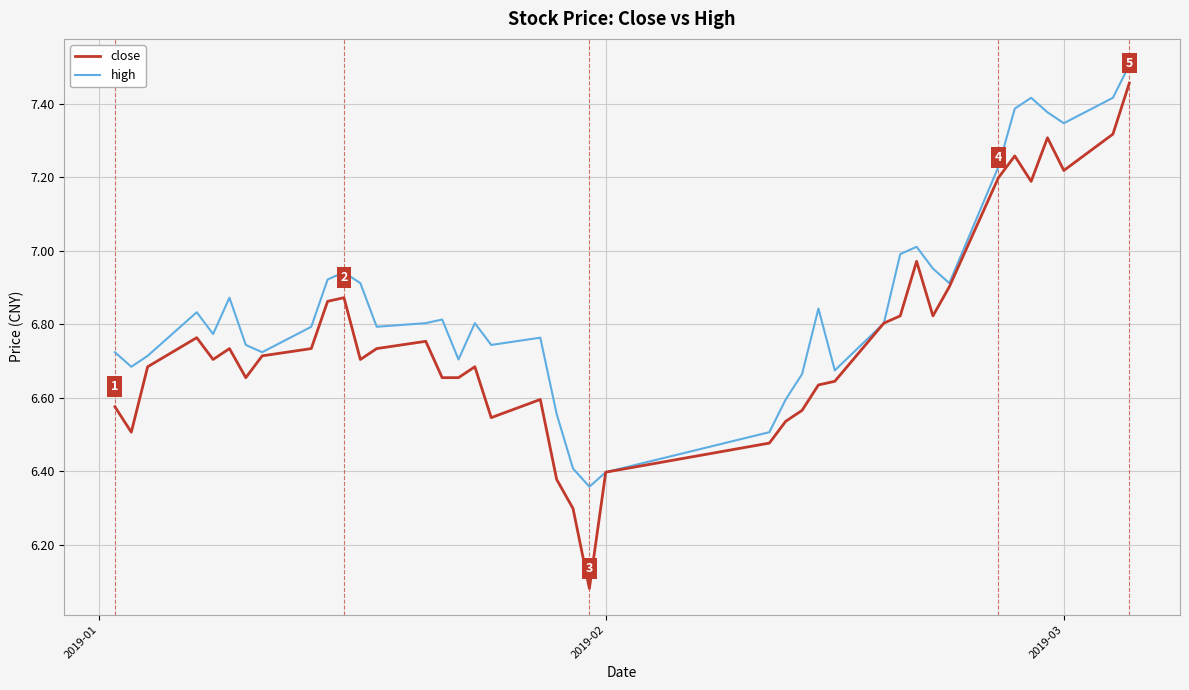

List the series in order of their overall mean, lowest first.

close, high